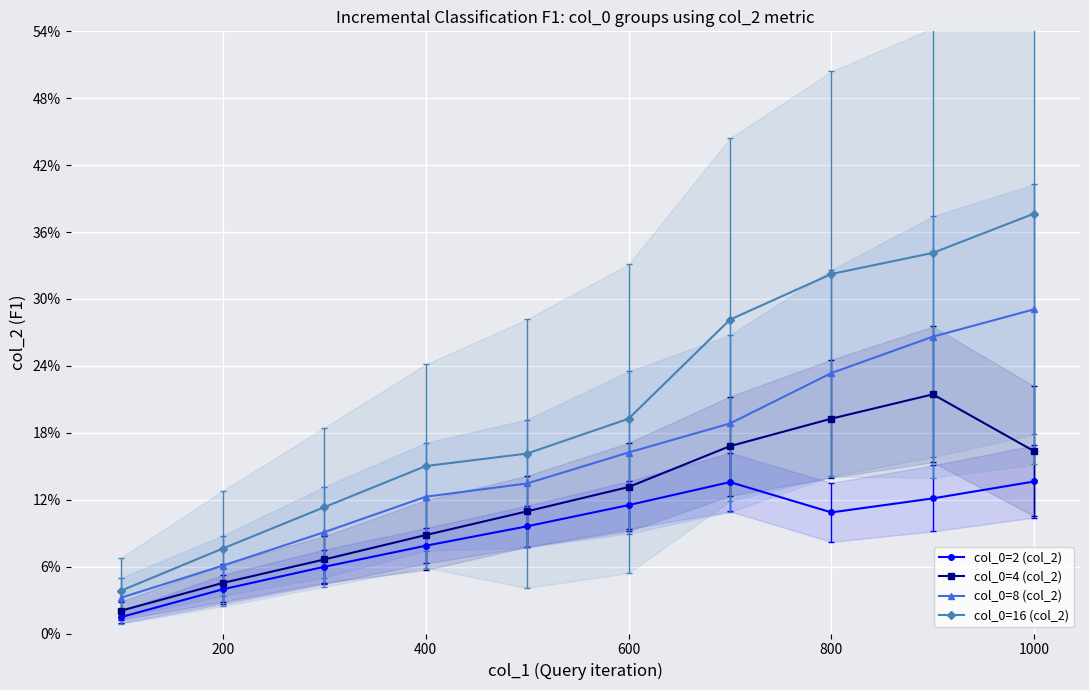

List the series in order of their peak value, highest first.

col_0=16 (col_2), col_0=8 (col_2), col_0=4 (col_2), col_0=2 (col_2)